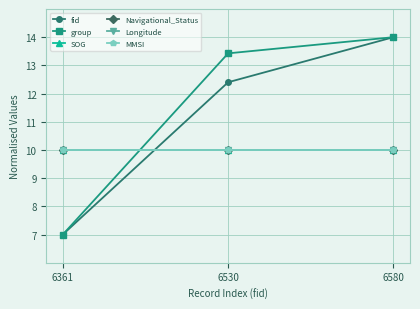

What value does the MMSI series have at 6580?

10.0